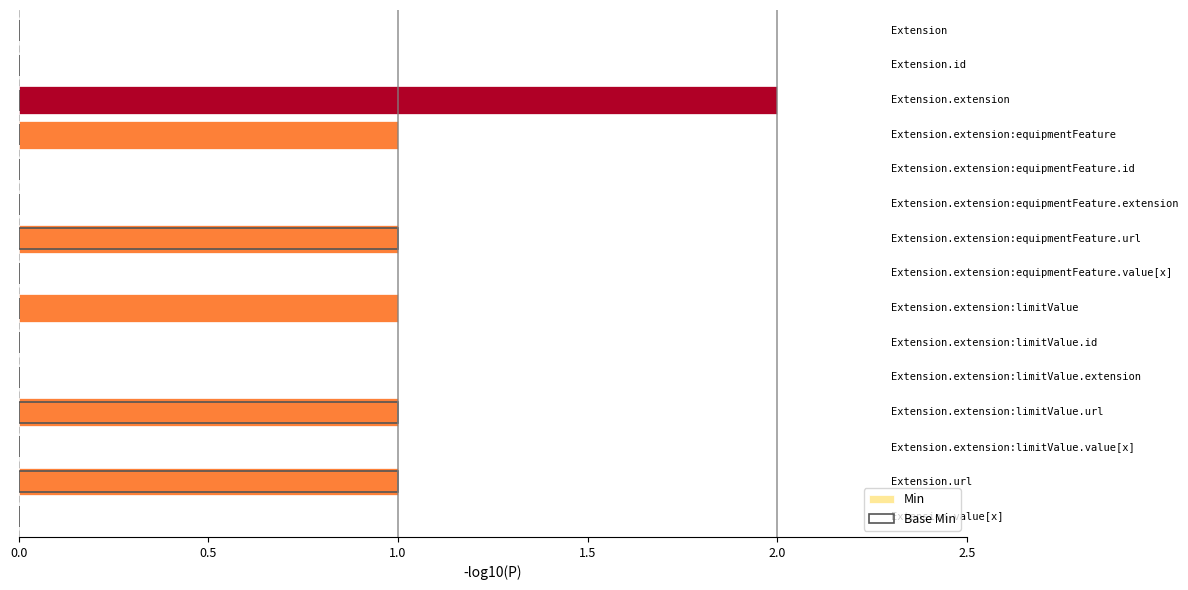

What is the difference between the Min values at 0.5 and 13?

1